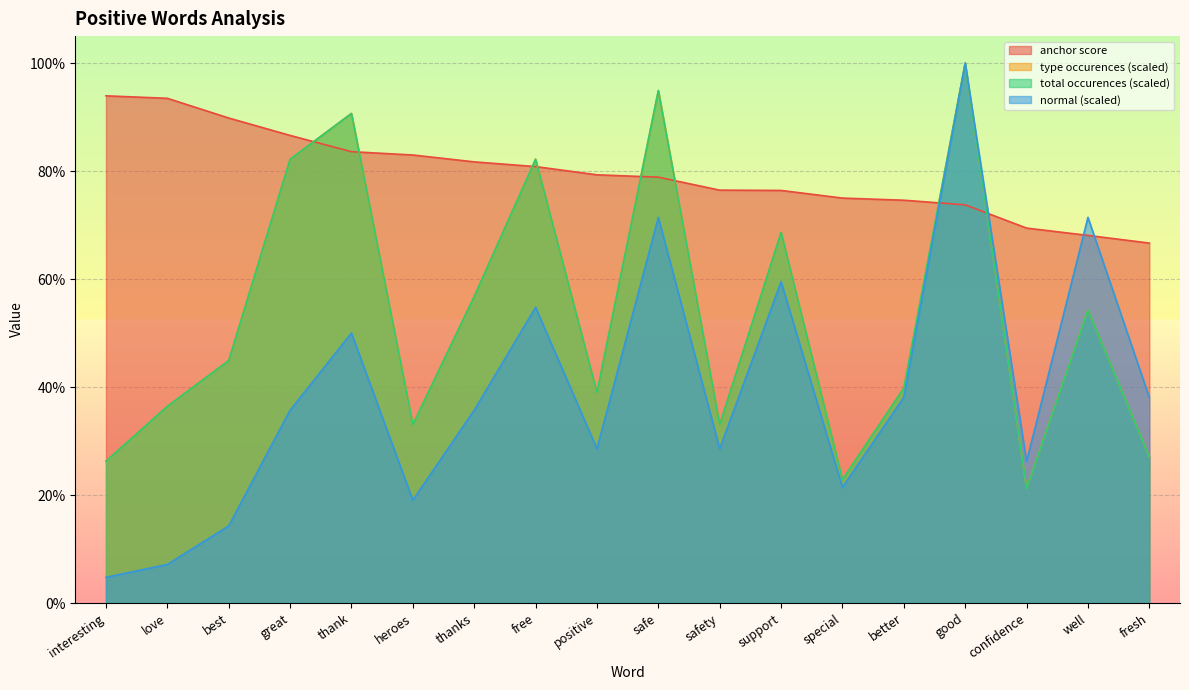

Which has a higher value, love or safety?

love